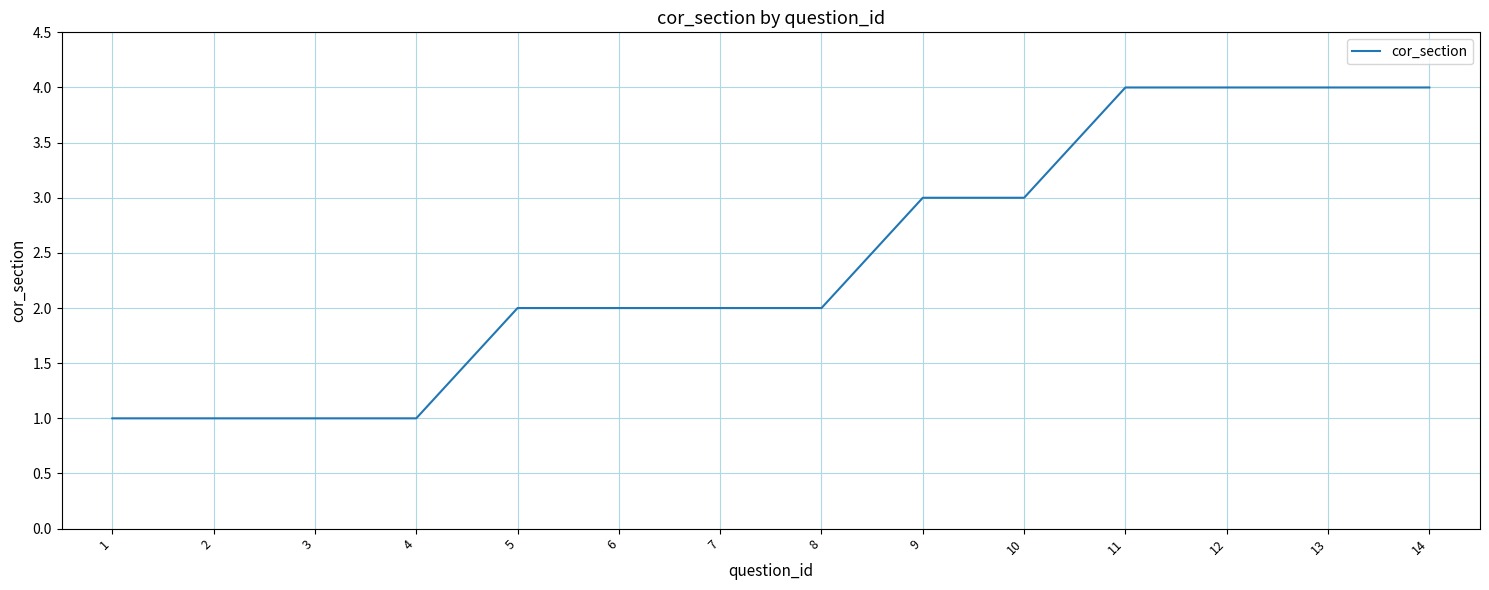

Read the value at 1.

1